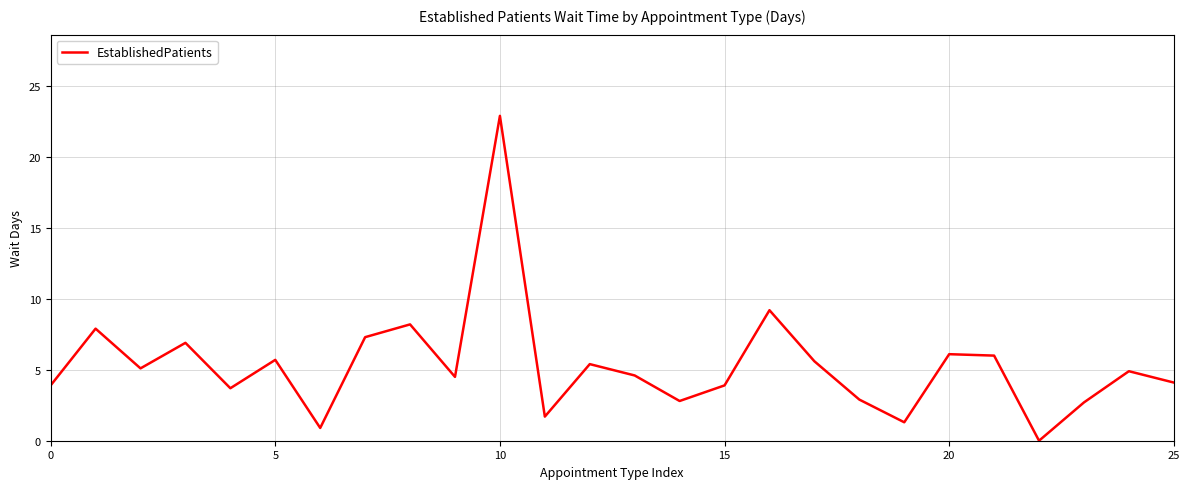

What is the greatest value displayed?

22.9